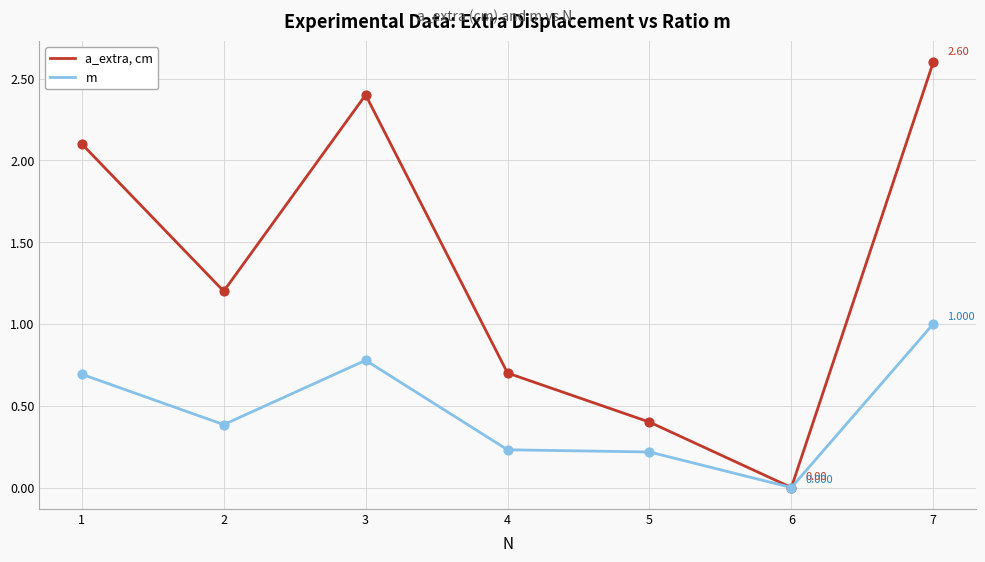

What are all the series names shown in the legend?

a_extra, cm, m